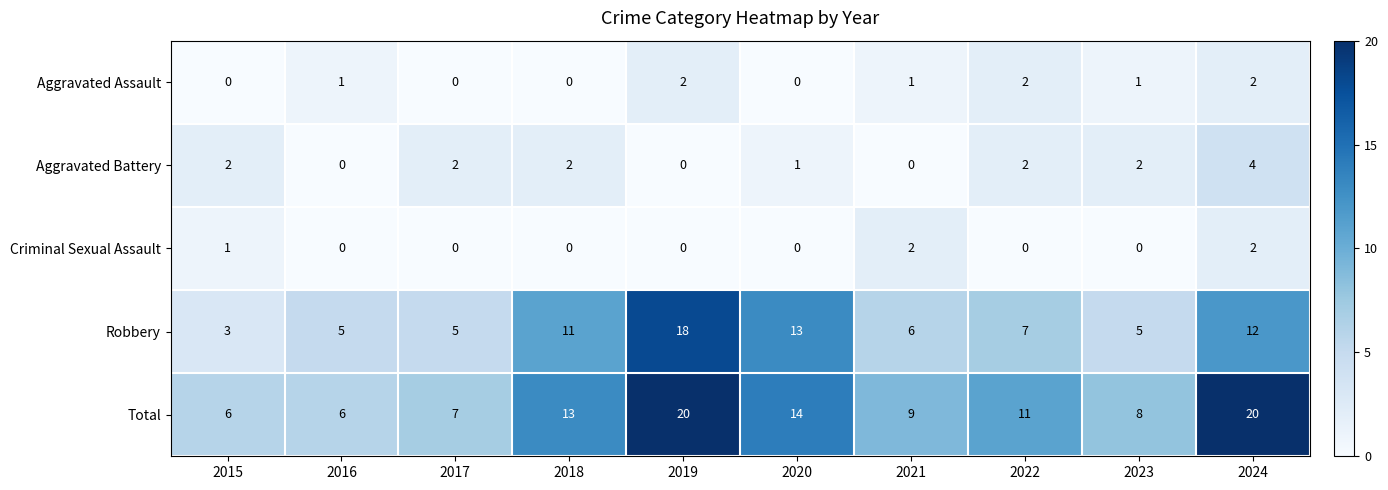

What is the average value of the Total series?

11